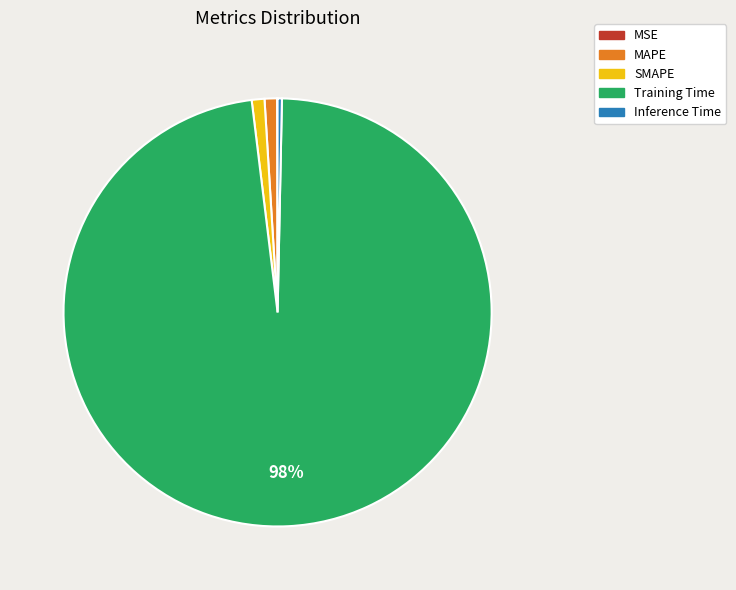

What is the largest slice in the pie chart?

Training Time